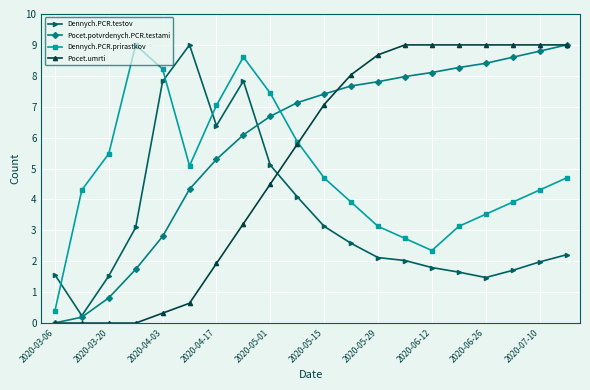

What is the average value of the Pocet.potvrdenych.PCR.testami series?

5.9